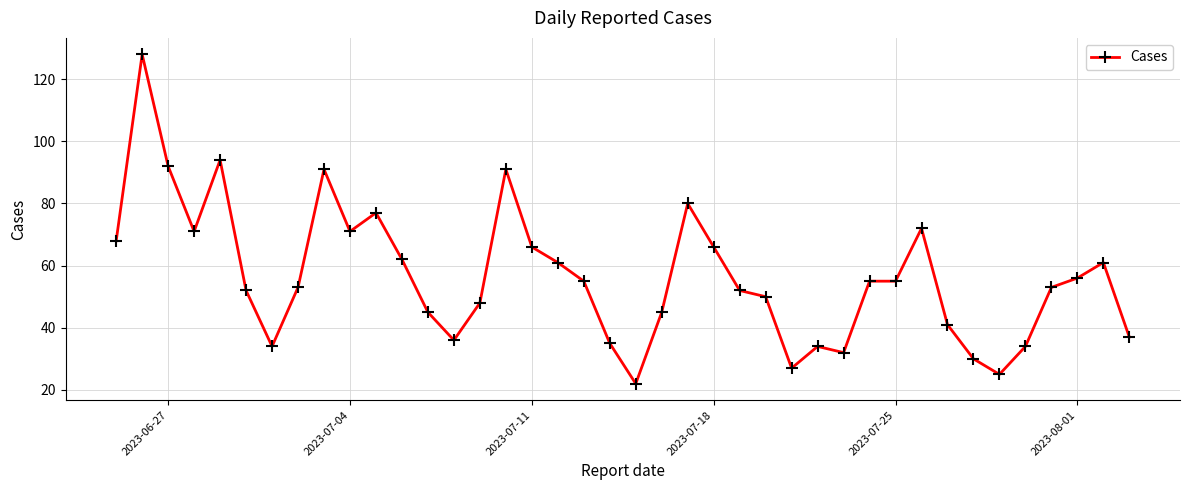

What is the minimum value shown in the chart?

22